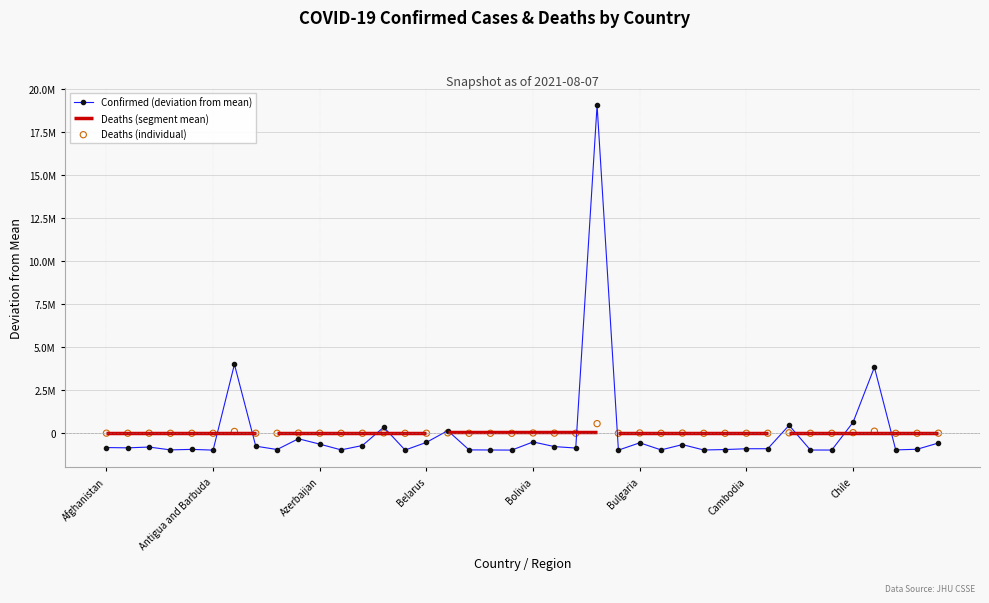

What is the total value across all series at 9?

-358759.9